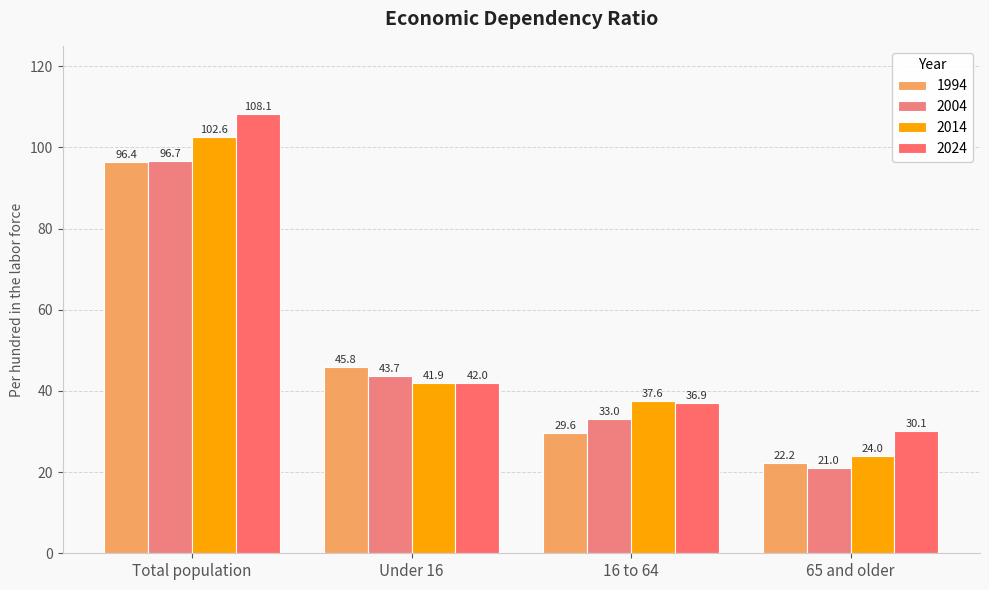

At which label does 2024 reach its minimum?

65 and older